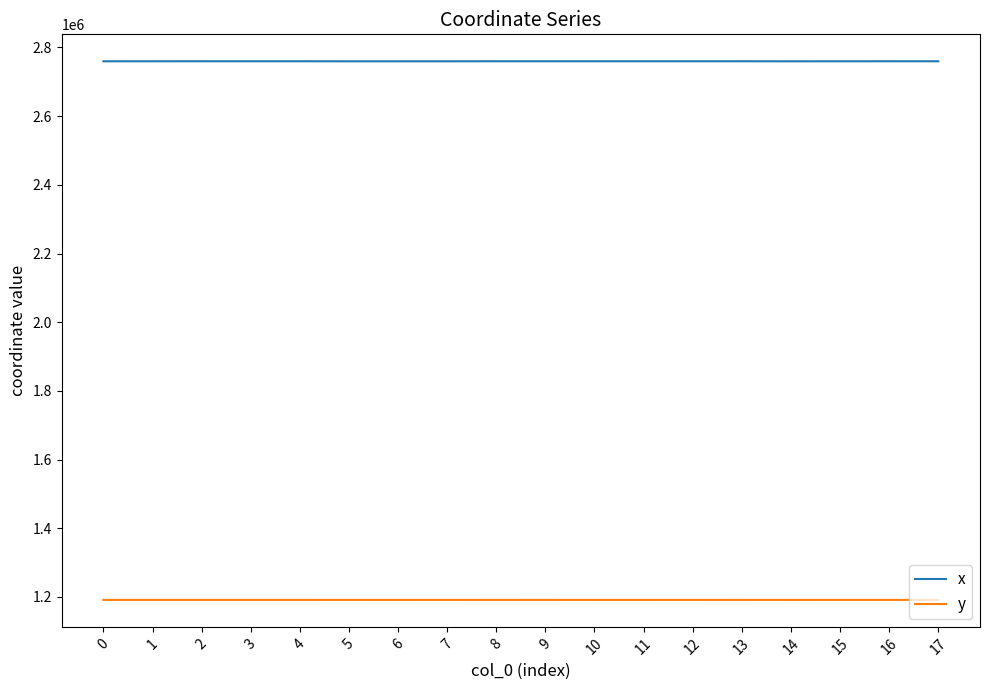

Is the value of x at 16 greater than the value of y at 10?

Yes